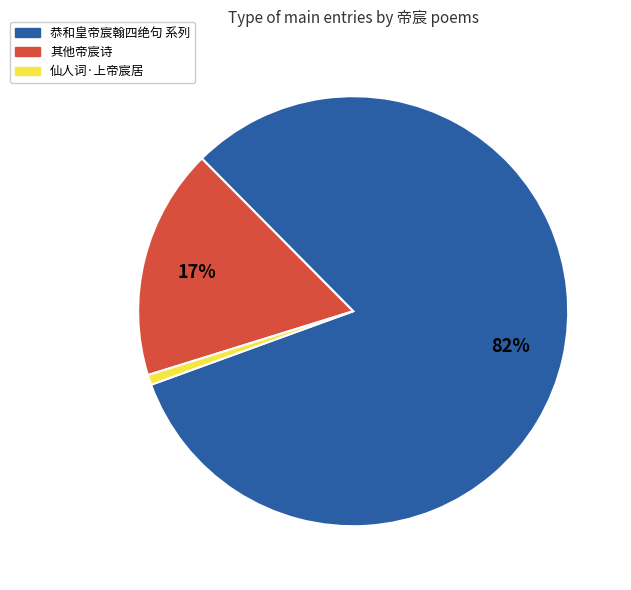

To the nearest percent, what is the average slice percentage?

33%